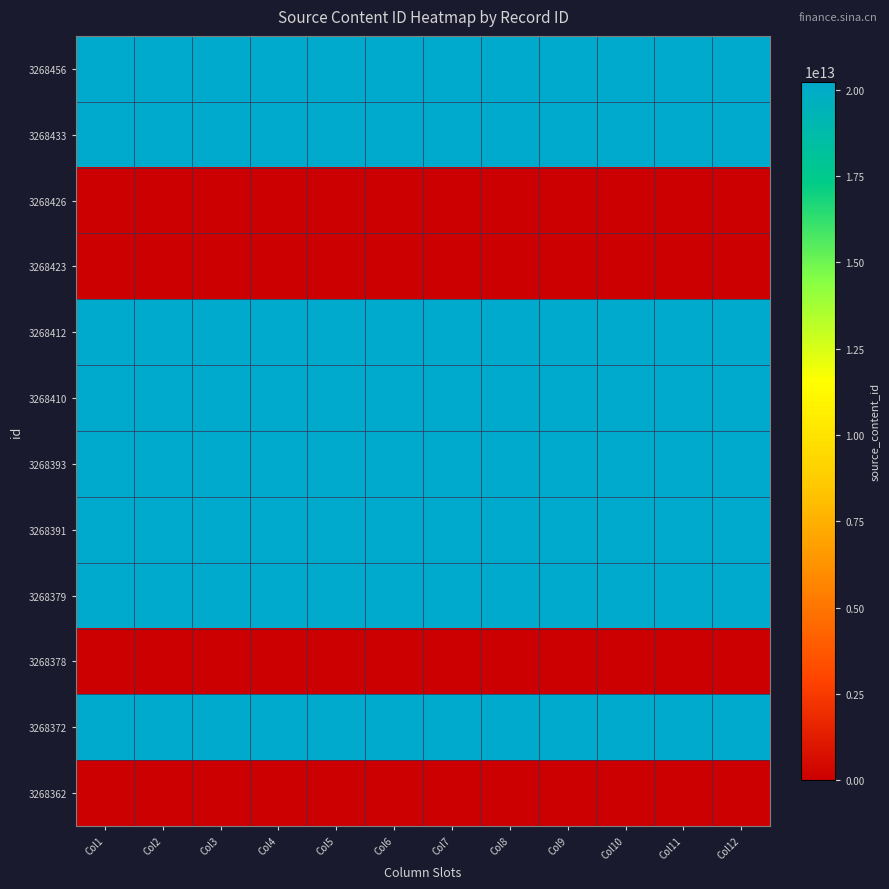

Rank the series at Col9 from lowest to highest value.

3268426, 3268423, 3268378, 3268362, 3268456, 3268433, 3268412, 3268410, 3268372, 3268393, 3268391, 3268379